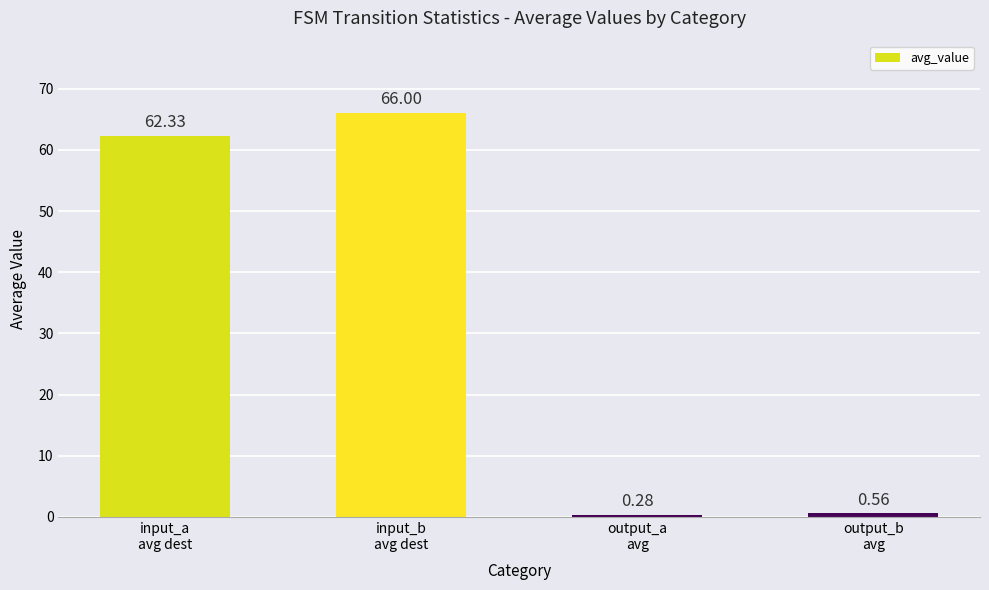

How many data points does each series have?

4